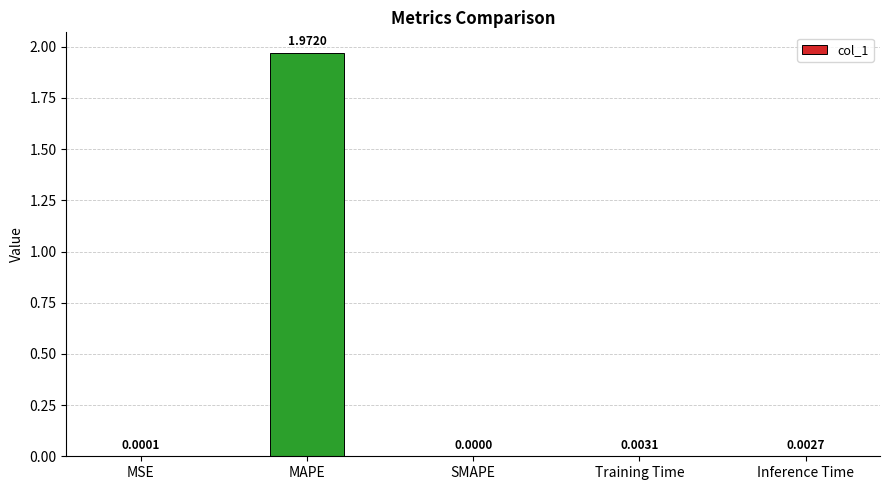

The value at SMAPE is 0.0. True or false?

True